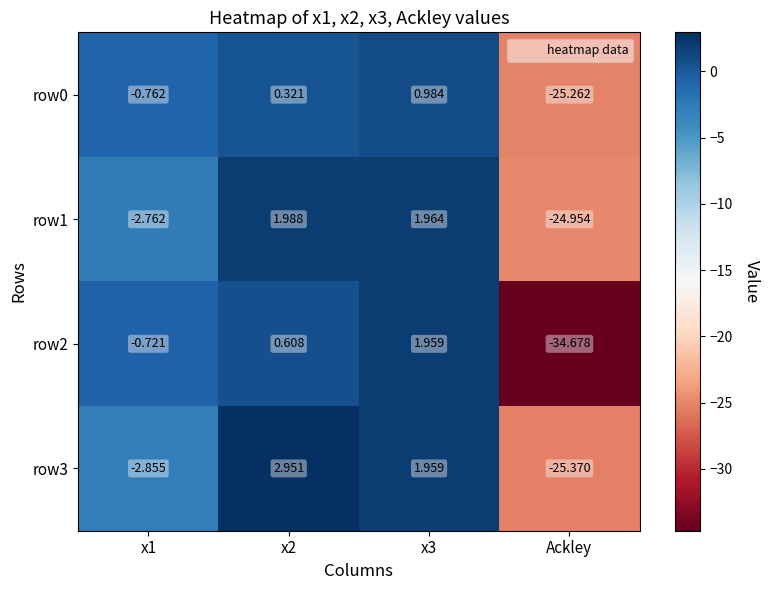

Is the value of row3 at x1 greater than the value of row1 at x1?

No